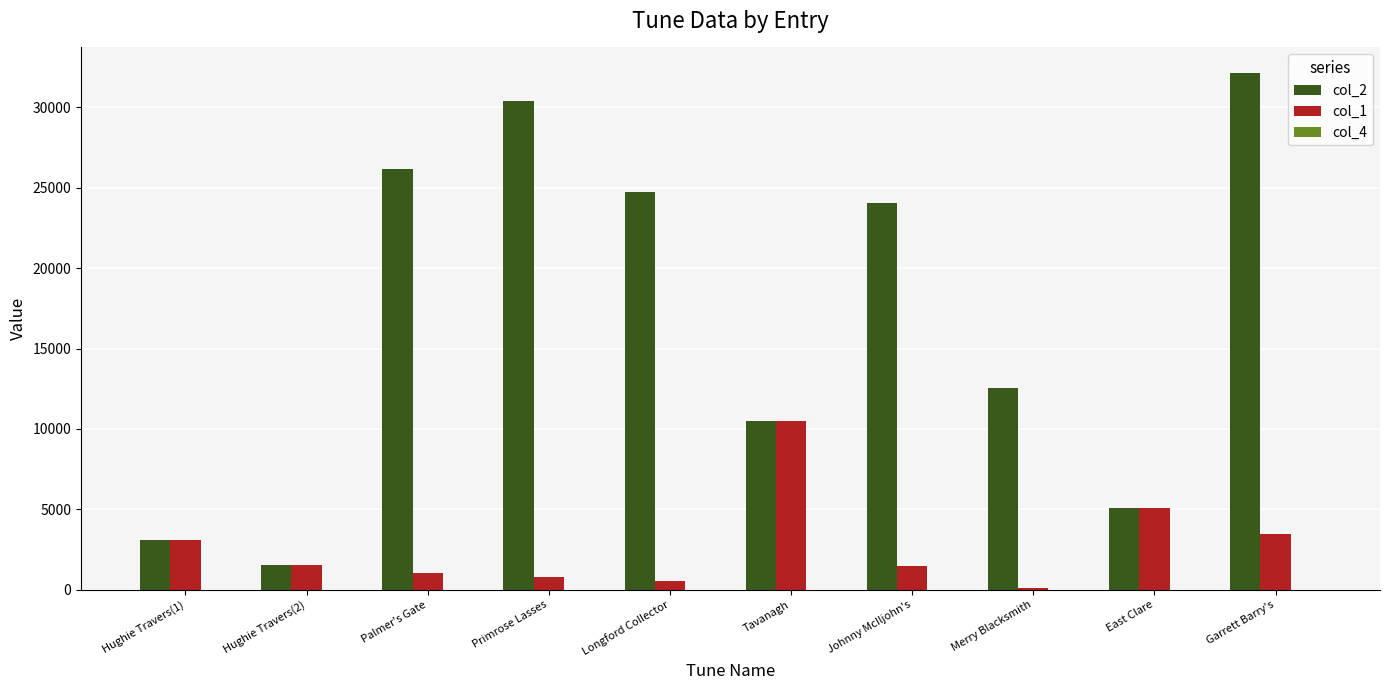

The col_1 series shows 1491 at Johnny McIljohn's. True or false?

True